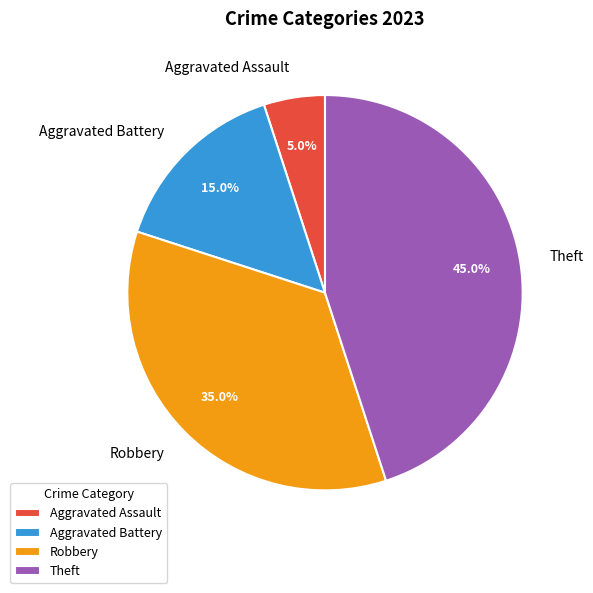

Combined, what portion of the pie is Robbery and Theft?

80.0%